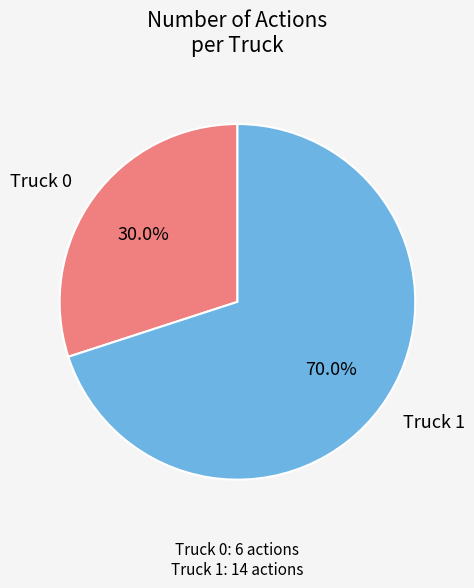

What is the largest slice in the pie chart?

Truck 1